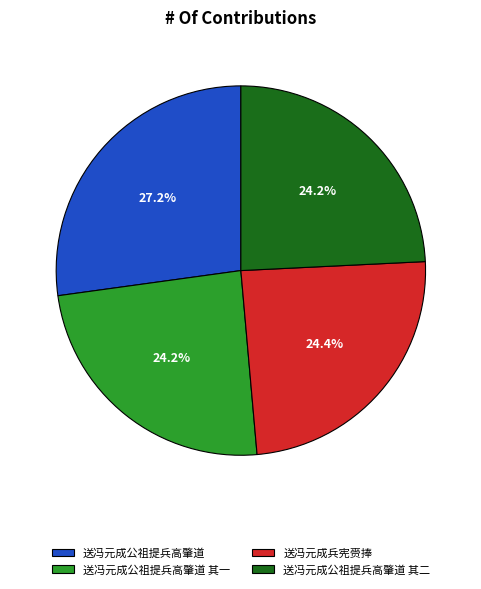

What percentage do 送冯元成公祖提兵高肇道 其一 and 送冯元成公祖提兵高肇道 其二 together represent?

48.4%